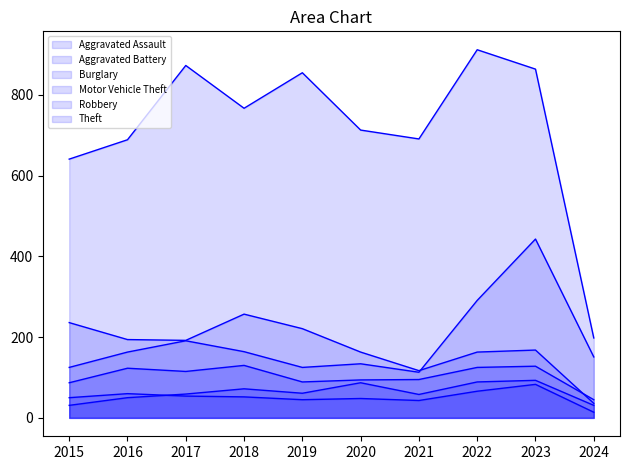

What is the difference between the maximum and minimum values in the Robbery series?

85